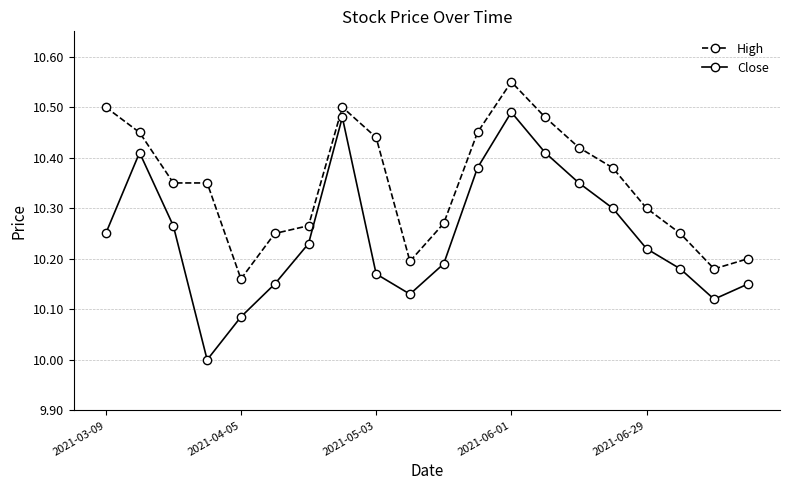

Which series has the largest total across all categories?

High